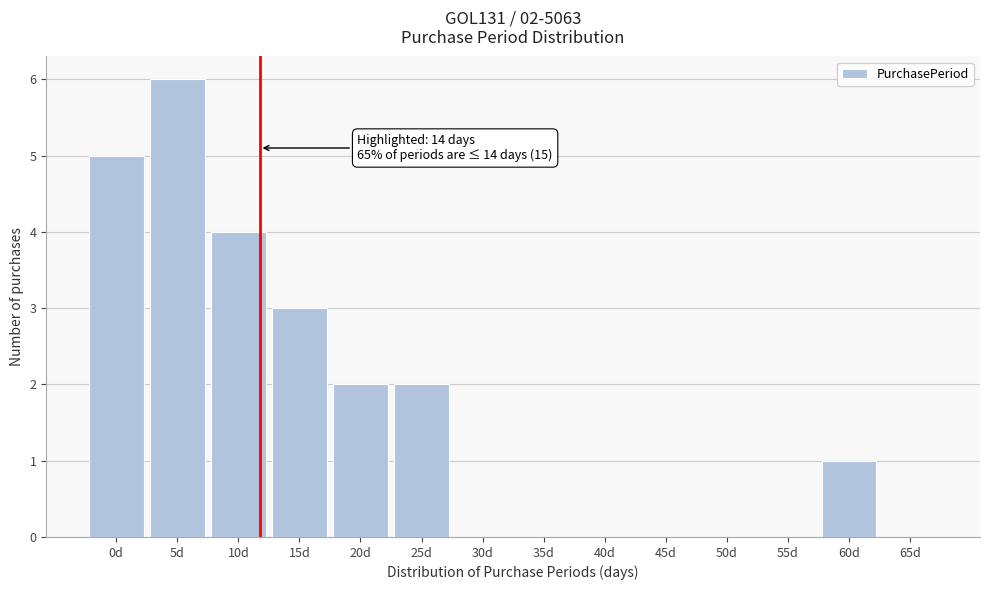

Reading left to right, what are all the values shown in this chart?

0d=5	5d=6	10d=4	15d=3	20d=2	25d=2	30d=0	35d=0	40d=0	45d=0	50d=0	55d=0	60d=1	65d=0